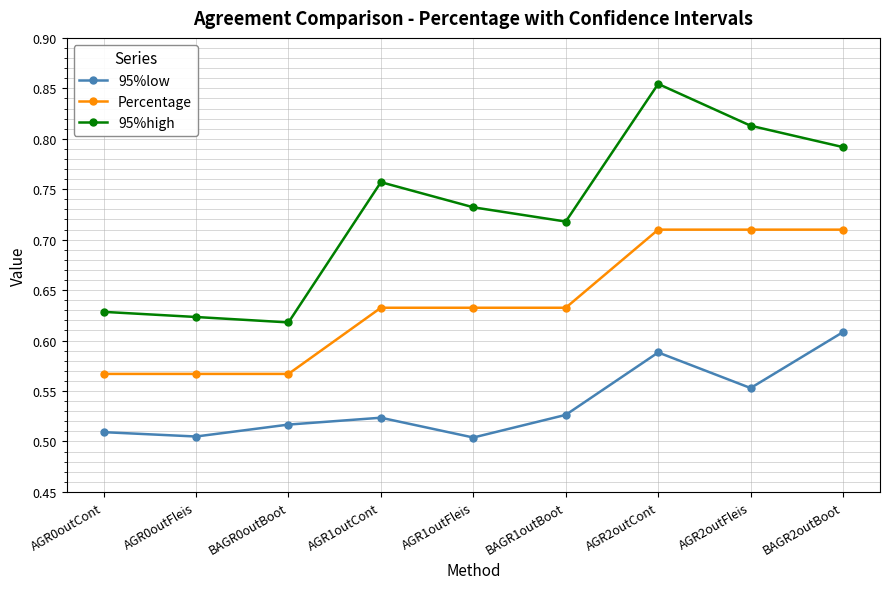

Is this an area chart (filled region under the line)?

No